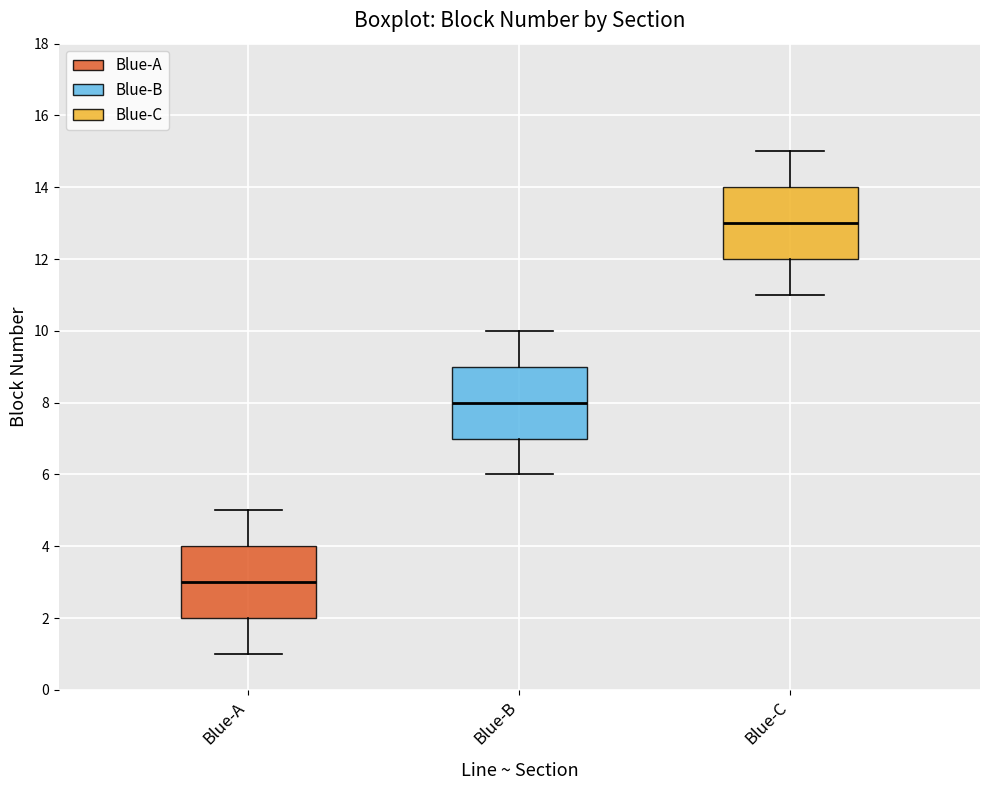

Which box has the lowest median line?

Blue-A